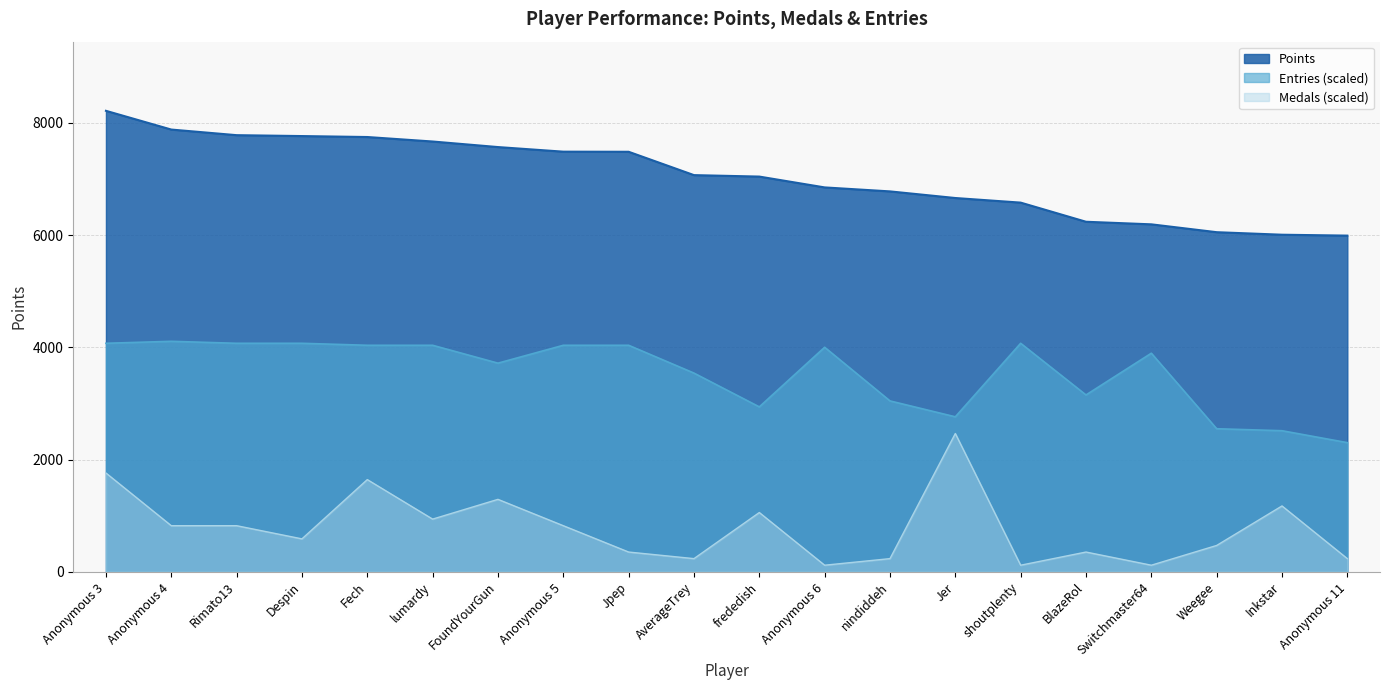

Reading right to left, what are all the values shown in this chart?

Points: Anonymous 11=5991.0	Inkstar=6007.0	Weegee=6052.0	Switchmaster64=6192.0	BlazeRol=6238.0	shoutplenty=6579.0	Jer=6661.0	nindiddeh=6779.0	Anonymous 6=6850.0	frededish=7043.0	AverageTrey=7069.0	Jpep=7485.0	Anonymous 5=7487.0	FoundYourGun=7569.0	lumardy=7668.0	Fech=7748.0	Despin=7765.0	Rimato13=7781.0	Anonymous 4=7881.0	Anonymous 3=8215.0
Medals: Anonymous 11=234.7	Inkstar=1173.6	Weegee=469.4	Switchmaster64=117.4	BlazeRol=352.1	shoutplenty=117.4	Jer=2464.5	nindiddeh=234.7	Anonymous 6=117.4	frededish=1056.2	AverageTrey=234.7	Jpep=352.1	Anonymous 5=821.5	FoundYourGun=1290.9	lumardy=938.9	Fech=1643.0	Despin=586.8	Rimato13=821.5	Anonymous 4=821.5	Anonymous 3=1760.4
Entries: Anonymous 11=2301.6	Inkstar=2514.1	Weegee=2549.5	Switchmaster64=3895.0	BlazeRol=3151.4	shoutplenty=4072.1	Jer=2761.9	nindiddeh=3045.2	Anonymous 6=4001.3	frededish=2939.0	AverageTrey=3540.9	Jpep=4036.7	Anonymous 5=4036.7	FoundYourGun=3718.0	lumardy=4036.7	Fech=4036.7	Despin=4072.1	Rimato13=4072.1	Anonymous 4=4107.5	Anonymous 3=4072.1